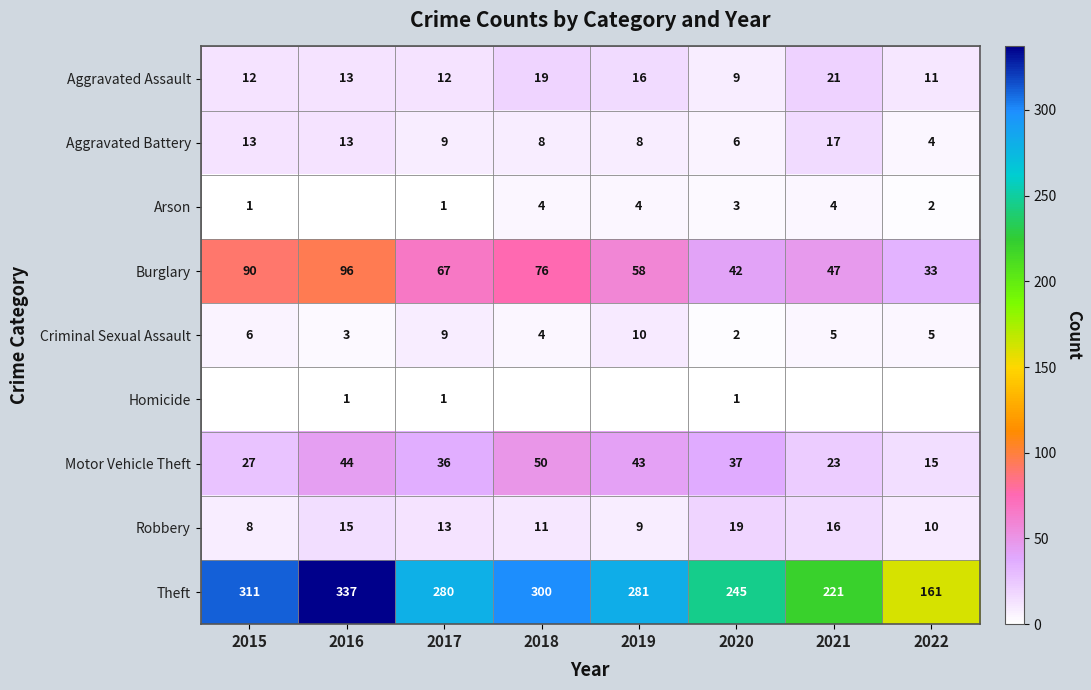

Is it true that Aggravated Battery equals 8 at 2021?

False